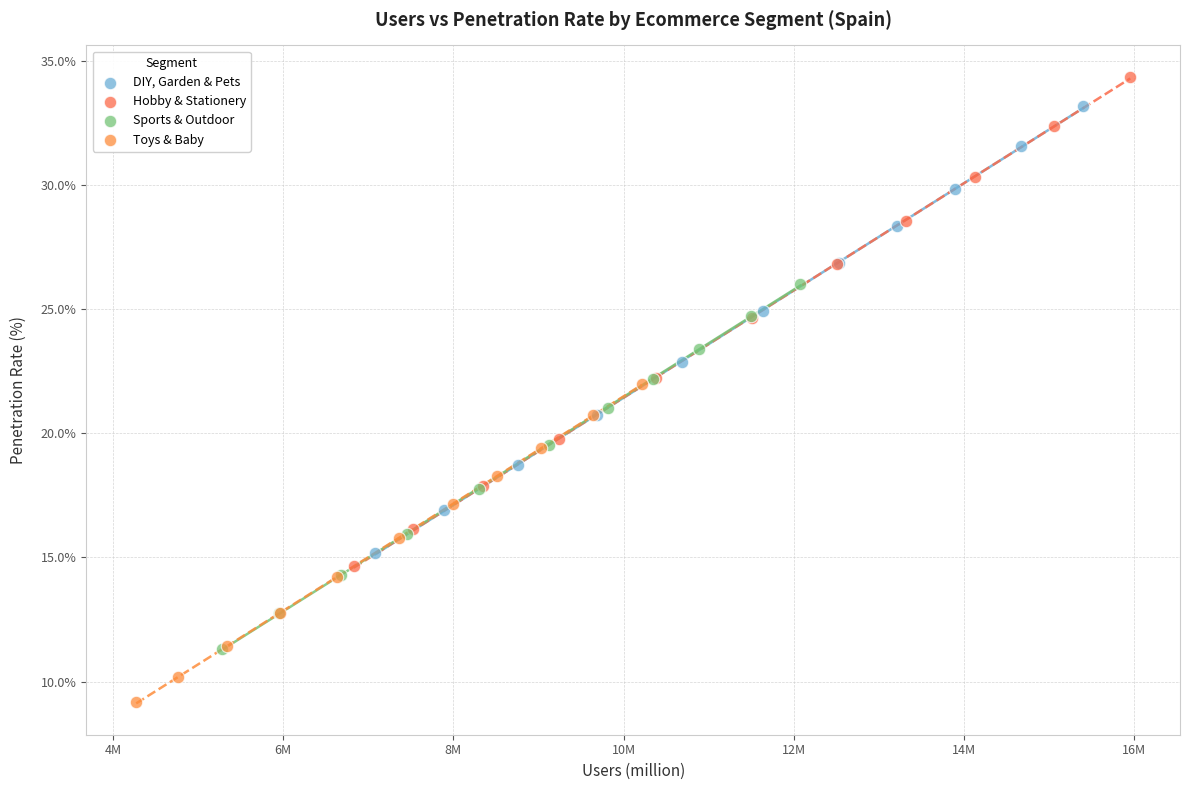

Which series contains the highest Y value?

Hobby & Stationery